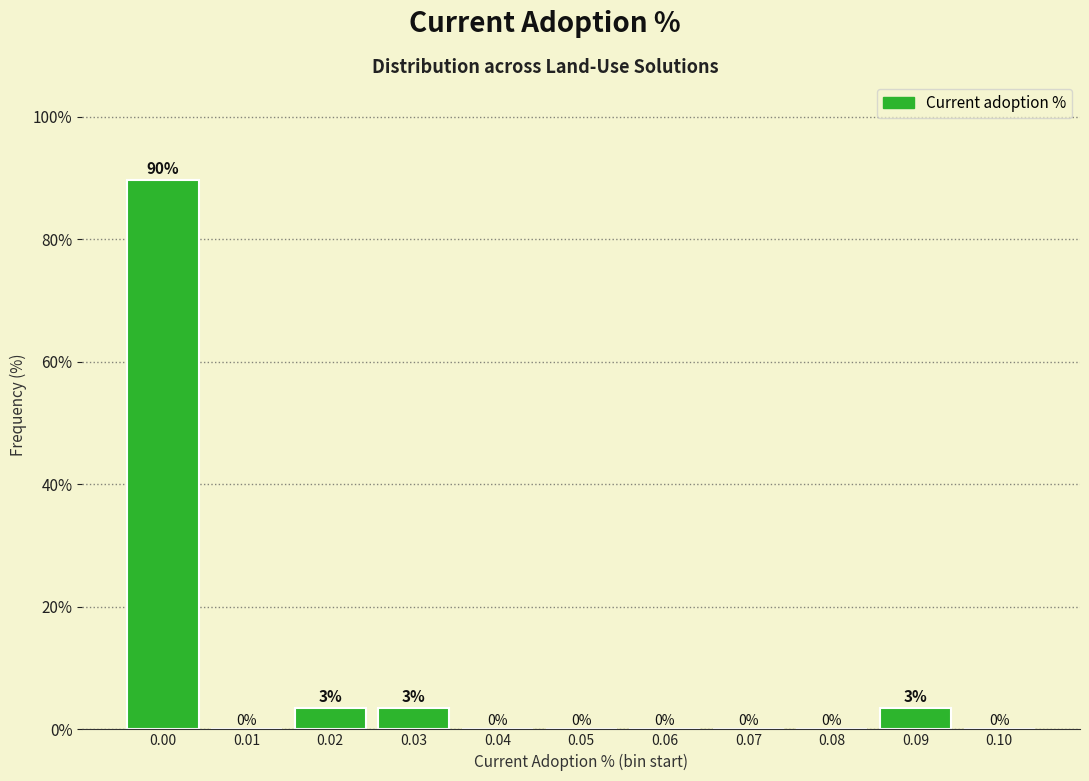

True or false: the data shows 0.0 at 0.10.

True